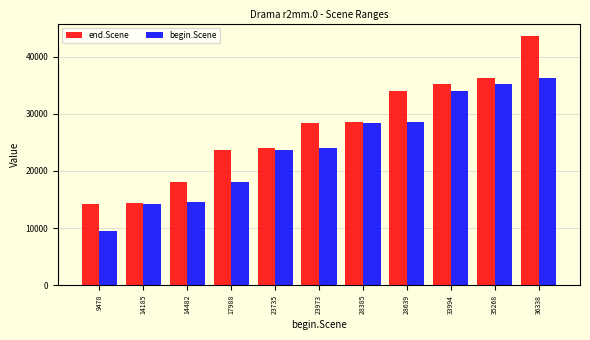

What is the difference between the maximum and second lowest values in the begin.Scene series?

22153